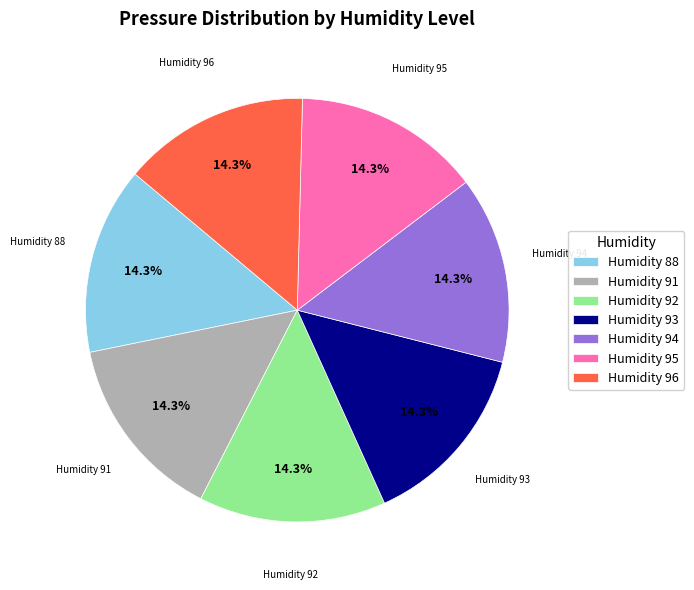

What is the total percentage of Humidity 91 and Humidity 96?

28.6%